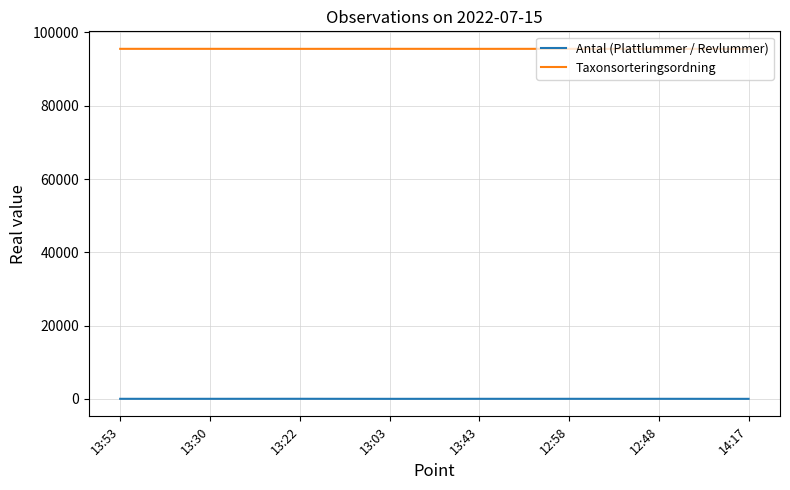

Is this an area chart (filled region under the line)?

No